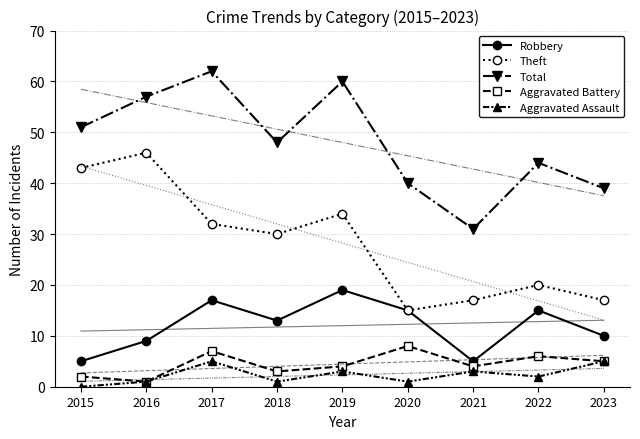

True or false: Robbery and Aggravated Battery intersect in this chart.

False